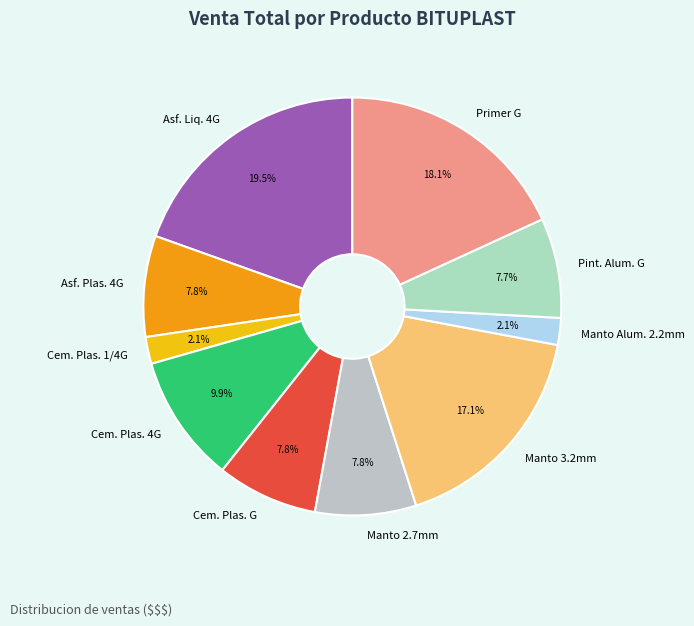

How much of the chart is everything except Primer G?

81.9%